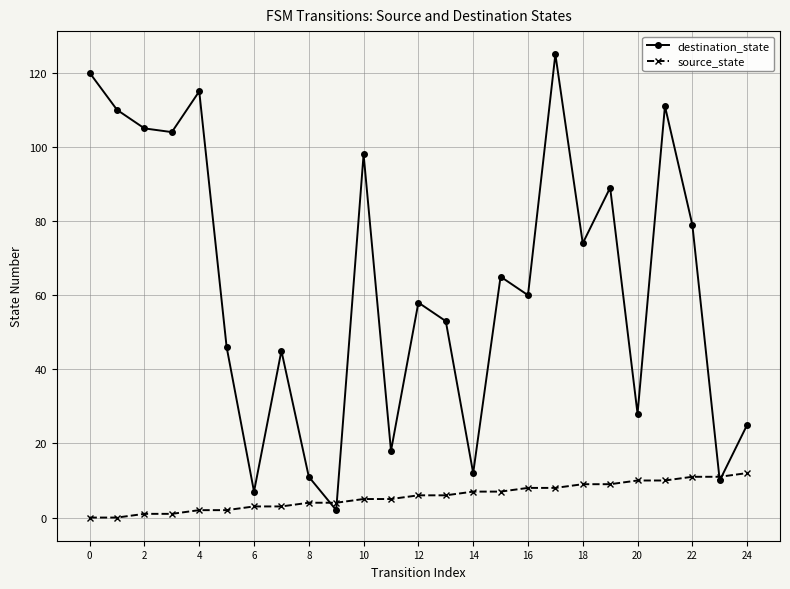

What is the maximum value shown in the chart?

125